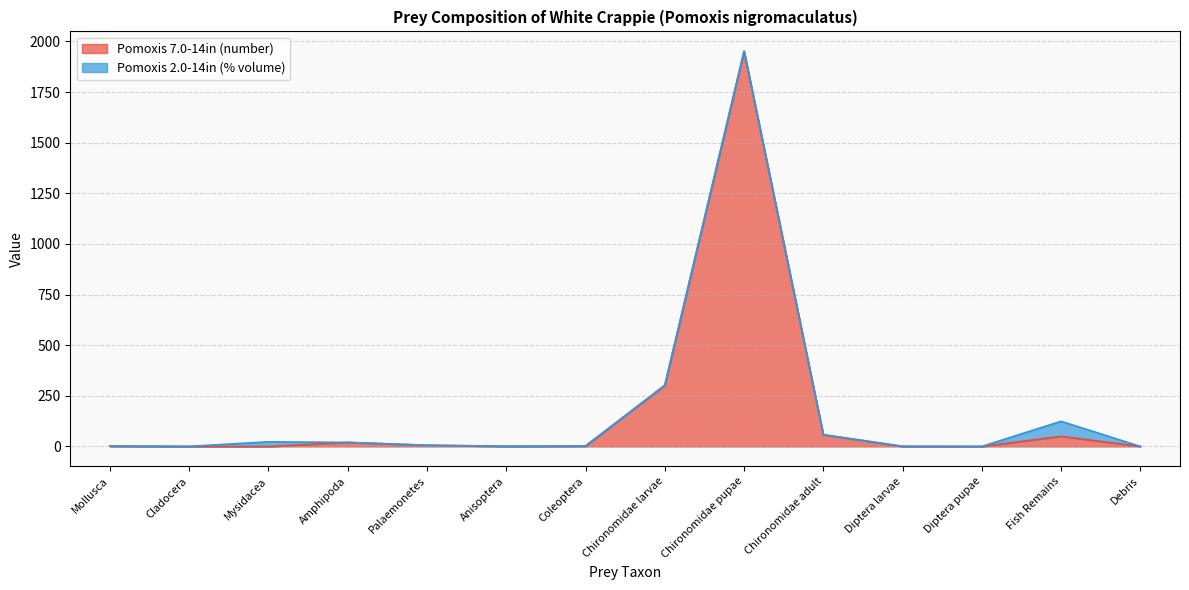

Count the number of values greater than 2.

6